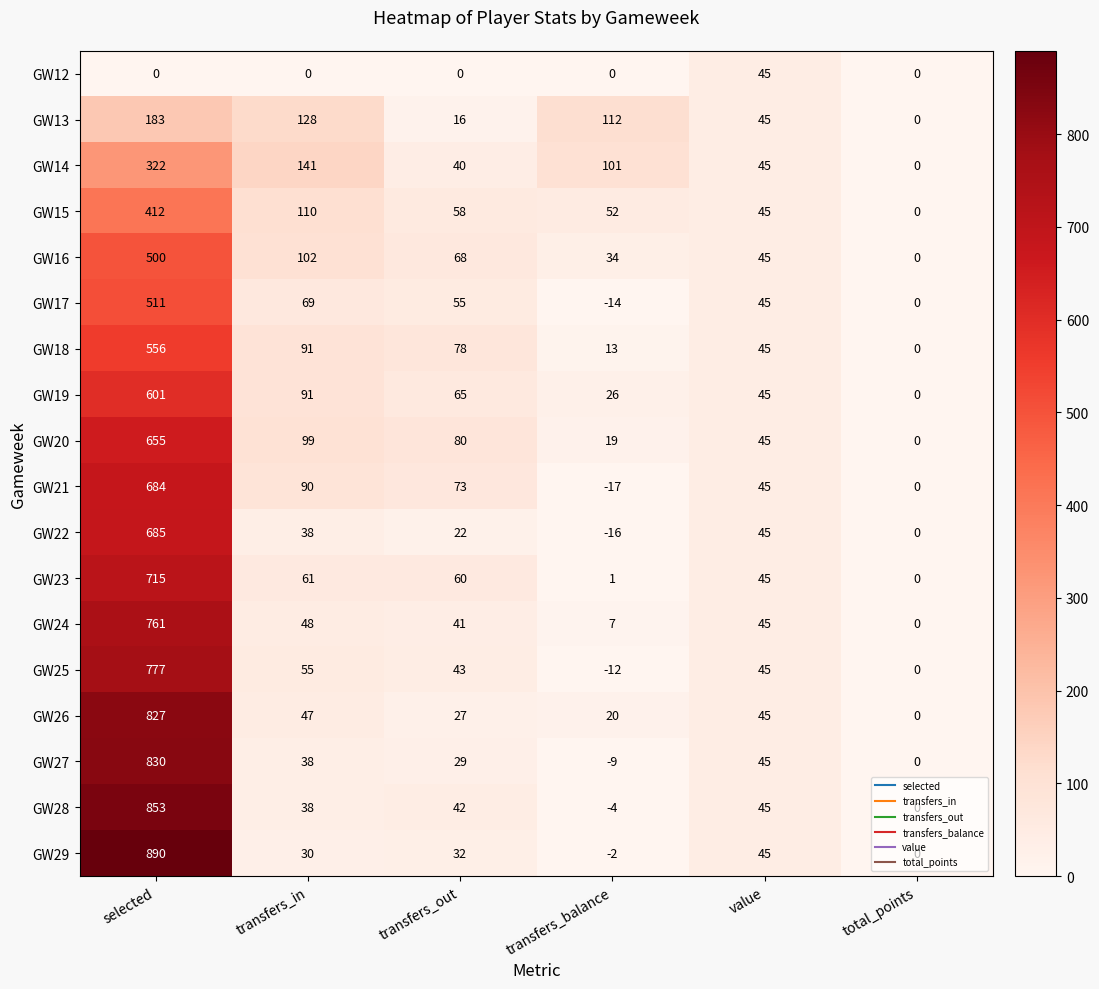

At how many categories does at least one series exceed 30?

5